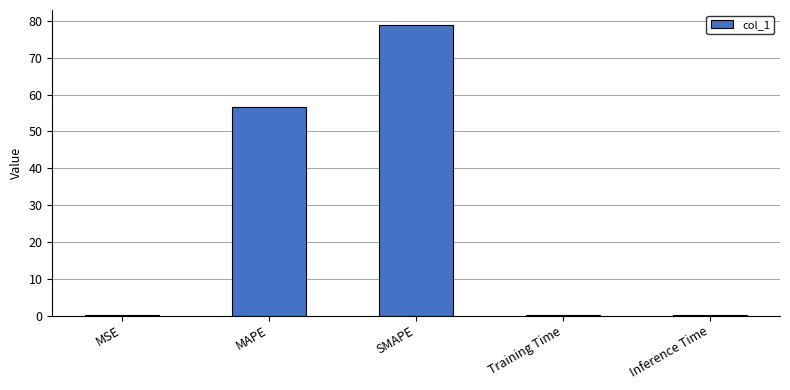

What is the sum of all values?

136.2